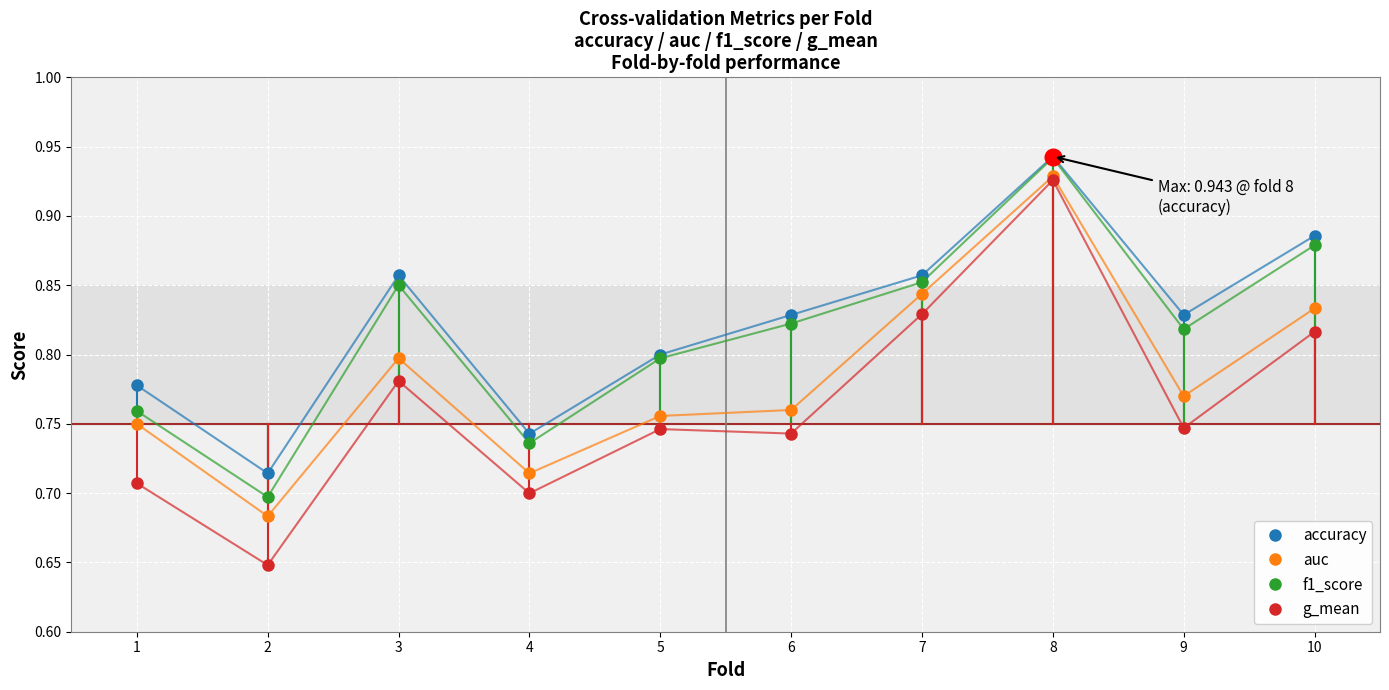

What is the difference between the maximum and second lowest values in the f1_score series?

0.2